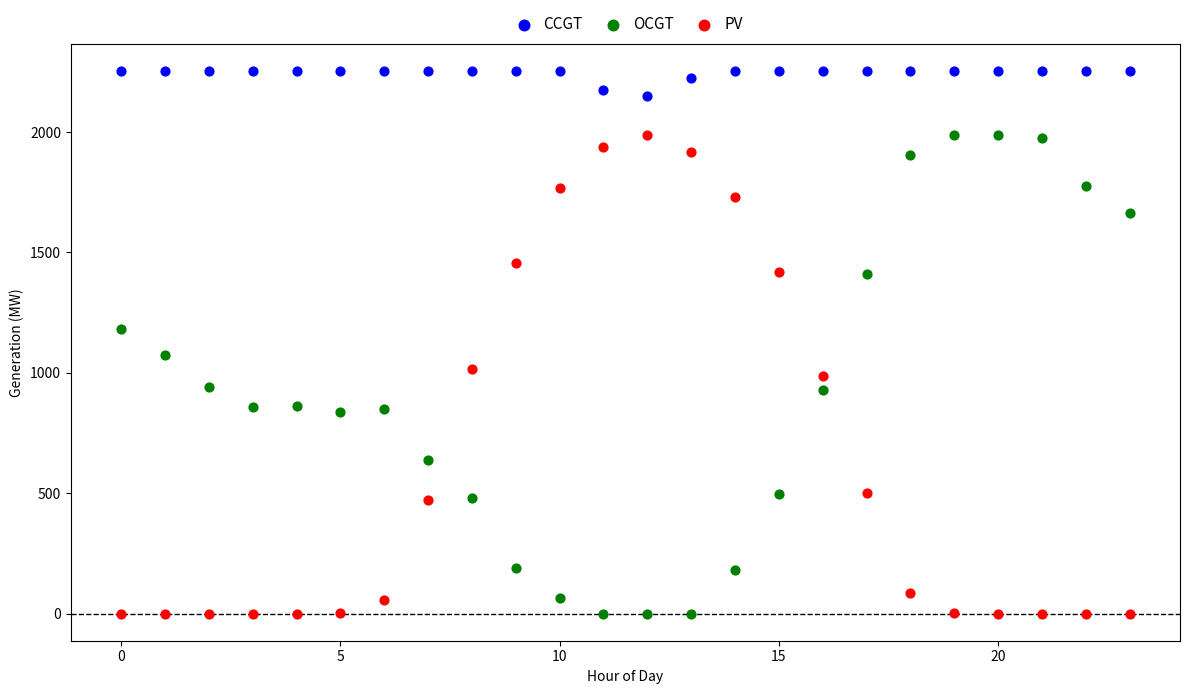

Which series reaches the maximum Y coordinate?

CCGT